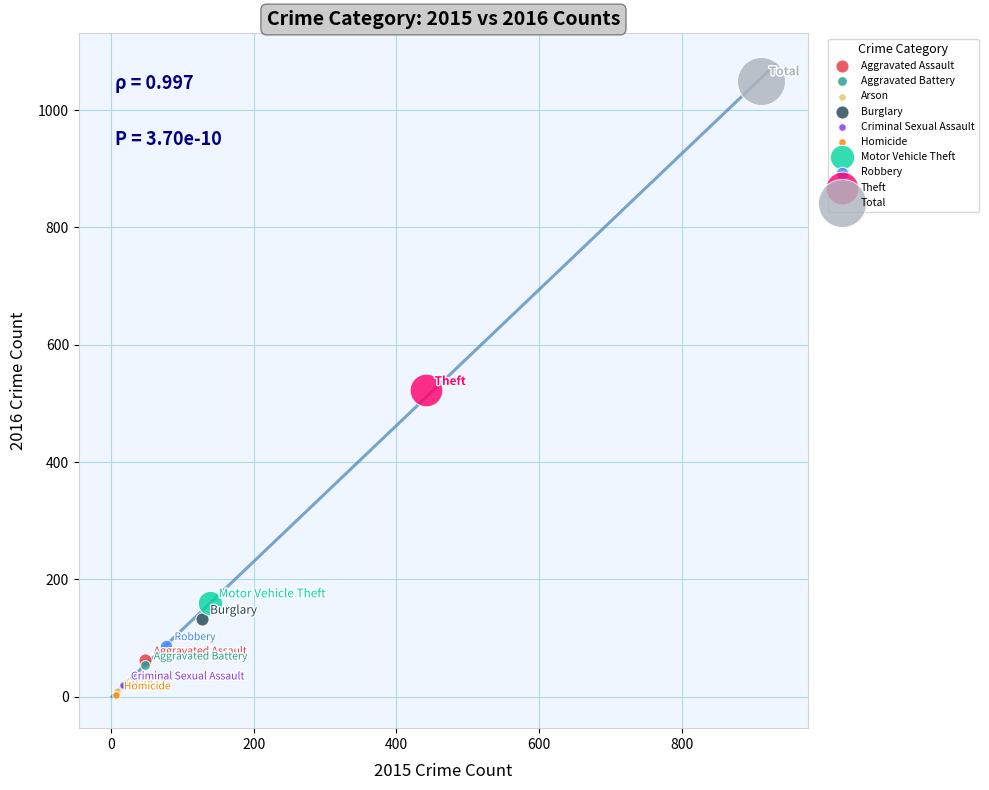

What are all the series names shown in the legend?

Aggravated Assault, Aggravated Battery, Arson, Burglary, Criminal Sexual Assault, Homicide, Motor Vehicle Theft, Robbery, Theft, Total